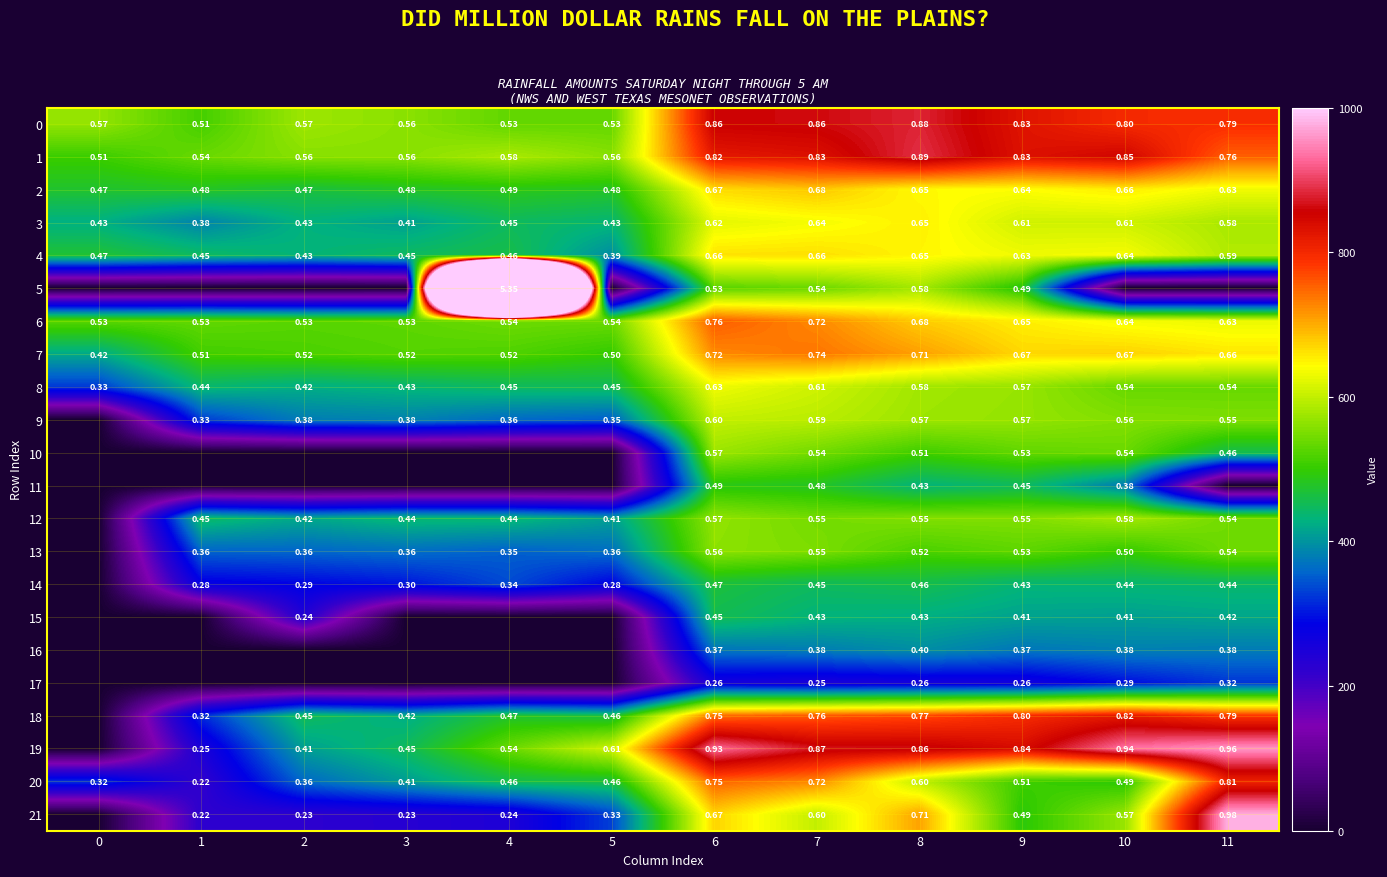

What is the difference between the 11 values at 11 and 8?

432